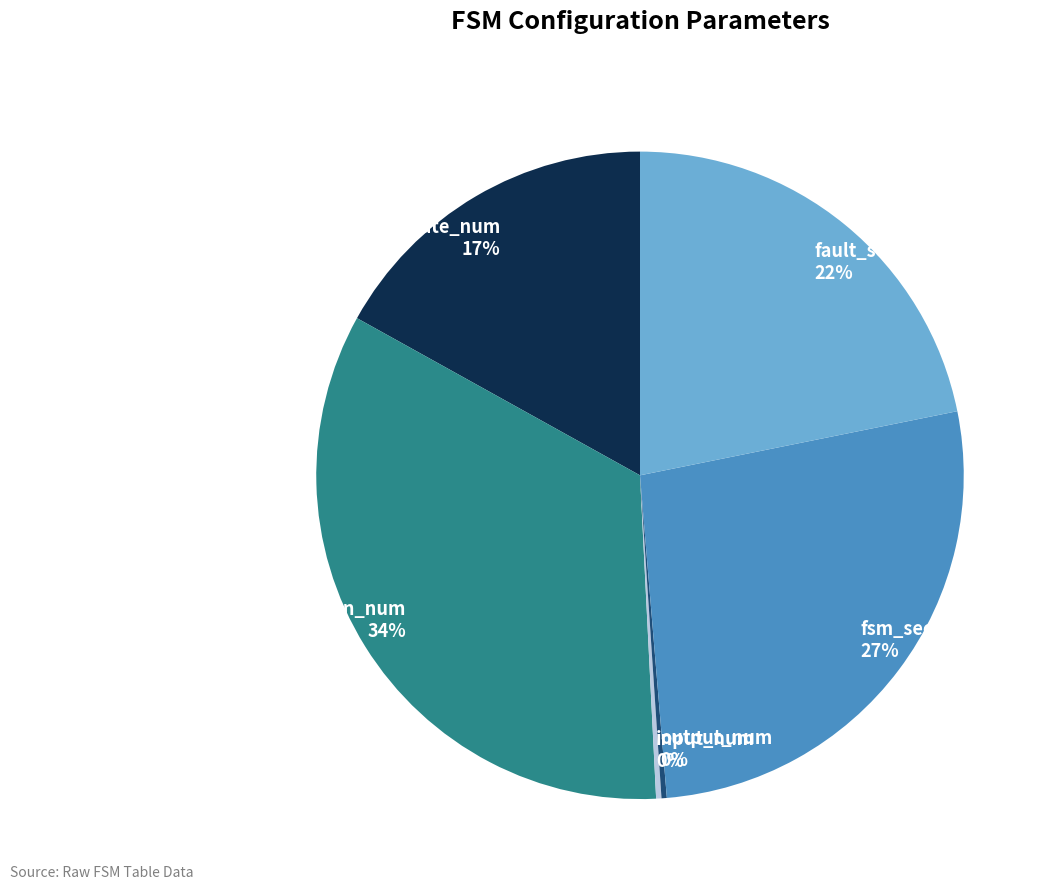

Is the sum of state_num and fault_seed greater than half?

No